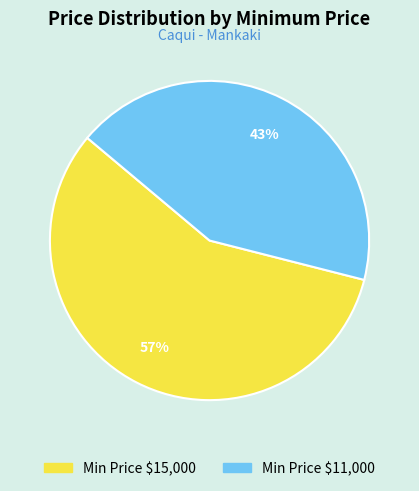

To the nearest percent, what is the difference between the largest and smallest slice percentages?

14%